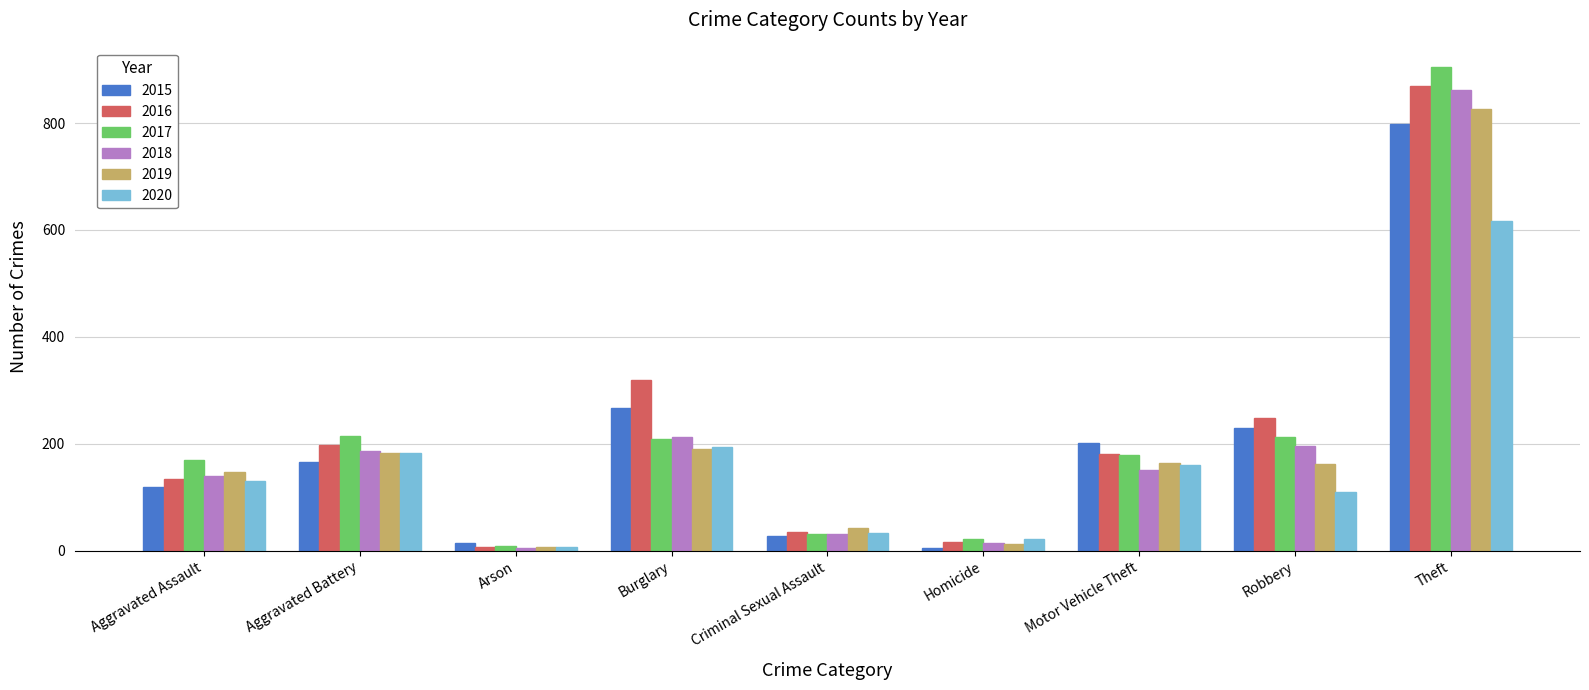

True or false: 2019 has a value of 147 at Aggravated Assault.

True